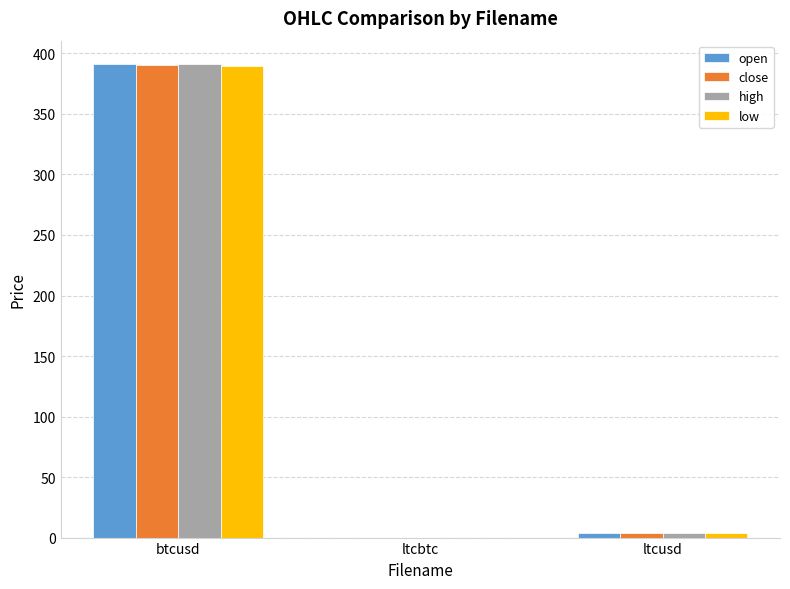

Are the bars grouped side by side (vs. stacked)?

Yes